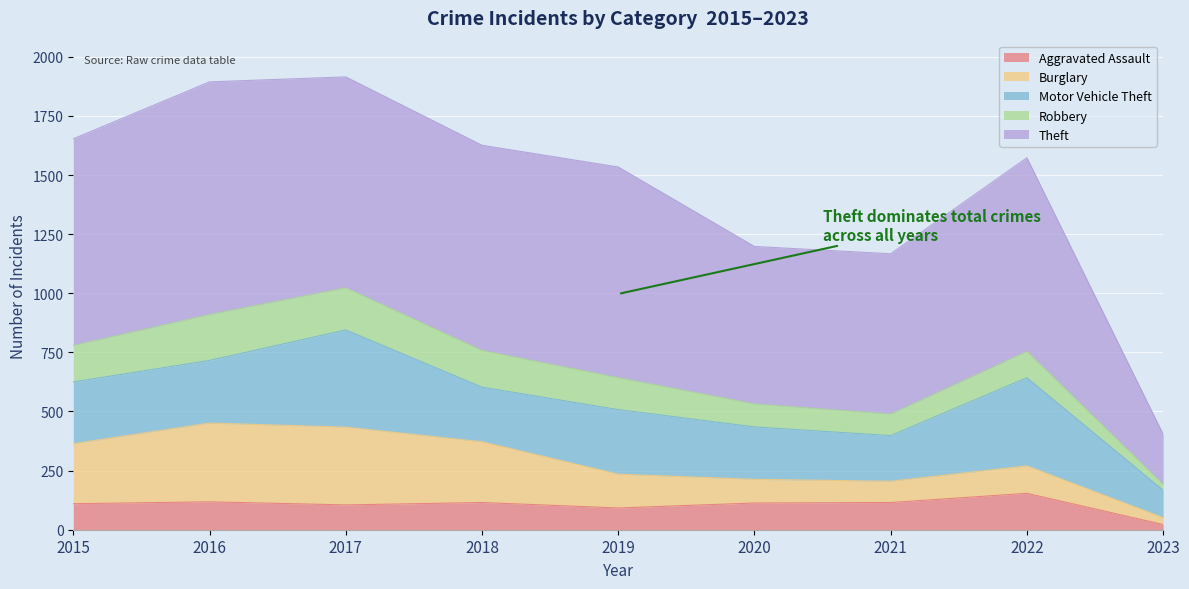

Which label corresponds to the smallest value in the chart?

2023